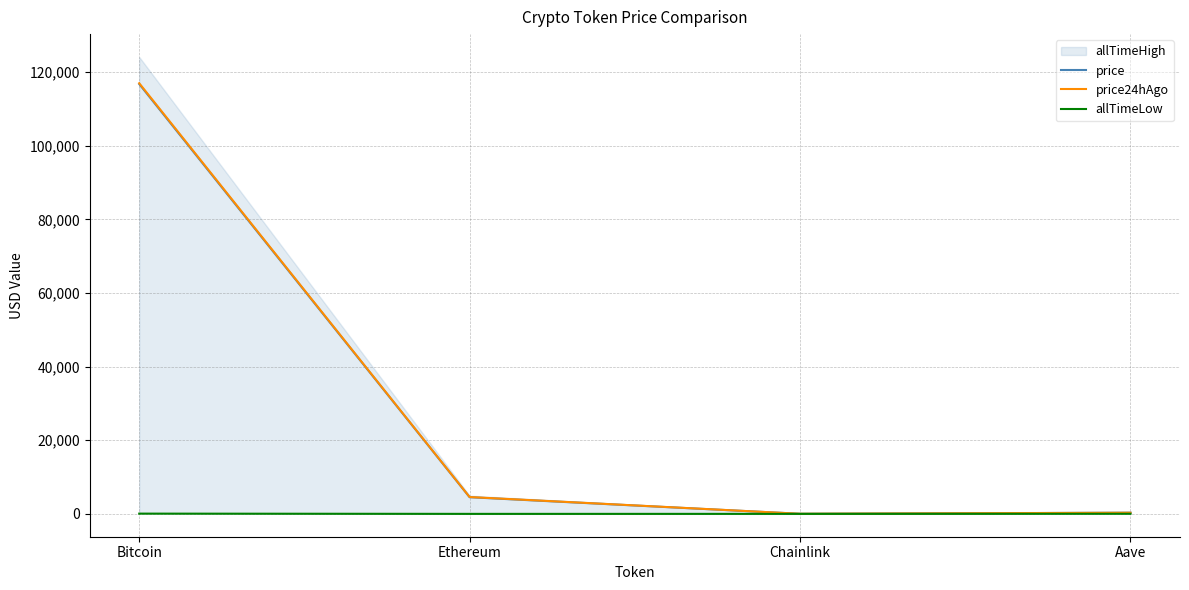

Which category has the highest value in the price24hAgo series?

Bitcoin